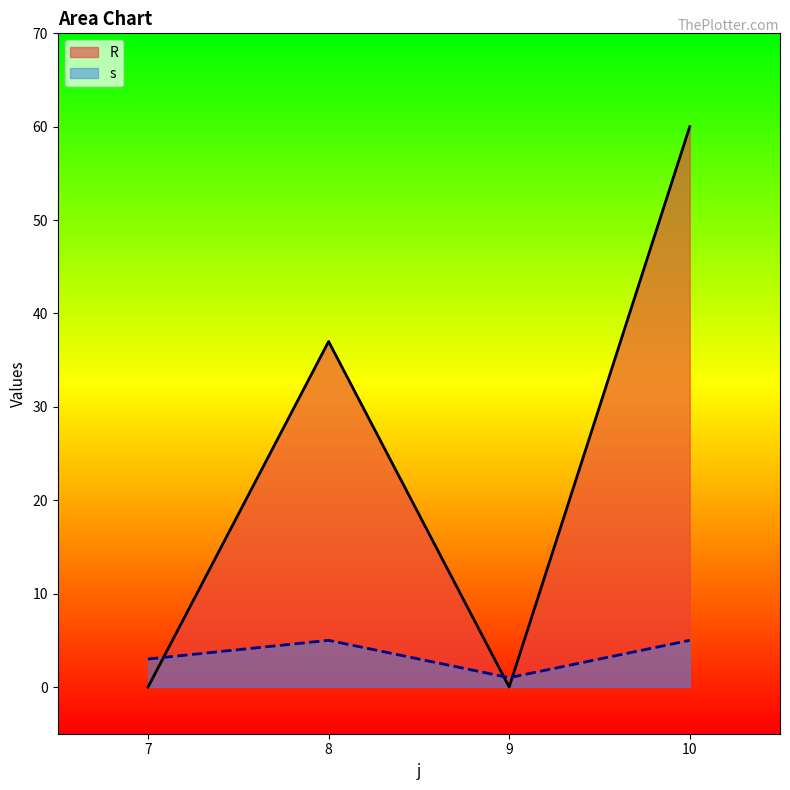

Reading left to right, transcribe all the data shown in this chart.

R: 0	37	0	60
s: 3	5	1	5